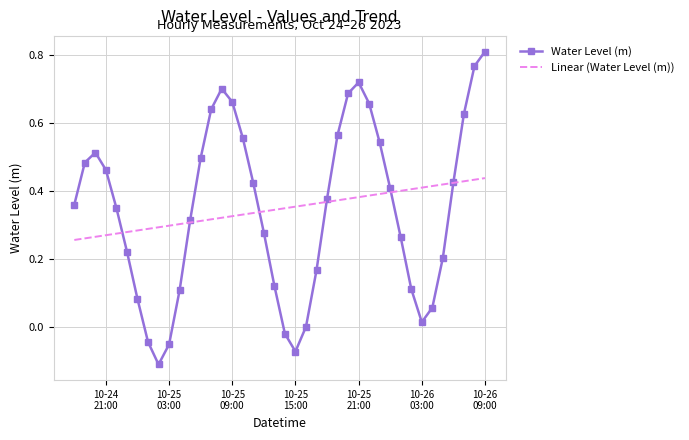

Which series has the widest spread of values?

Water Level (m)